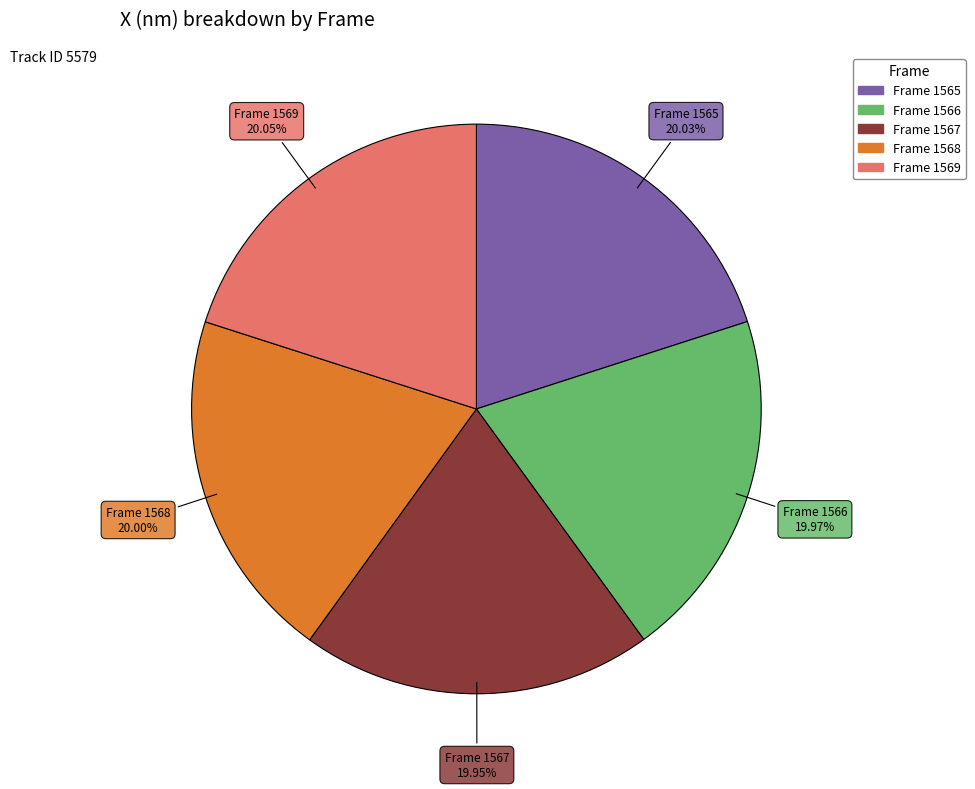

Combined, what portion of the pie is Frame 1567 and Frame 1565?

40.0%